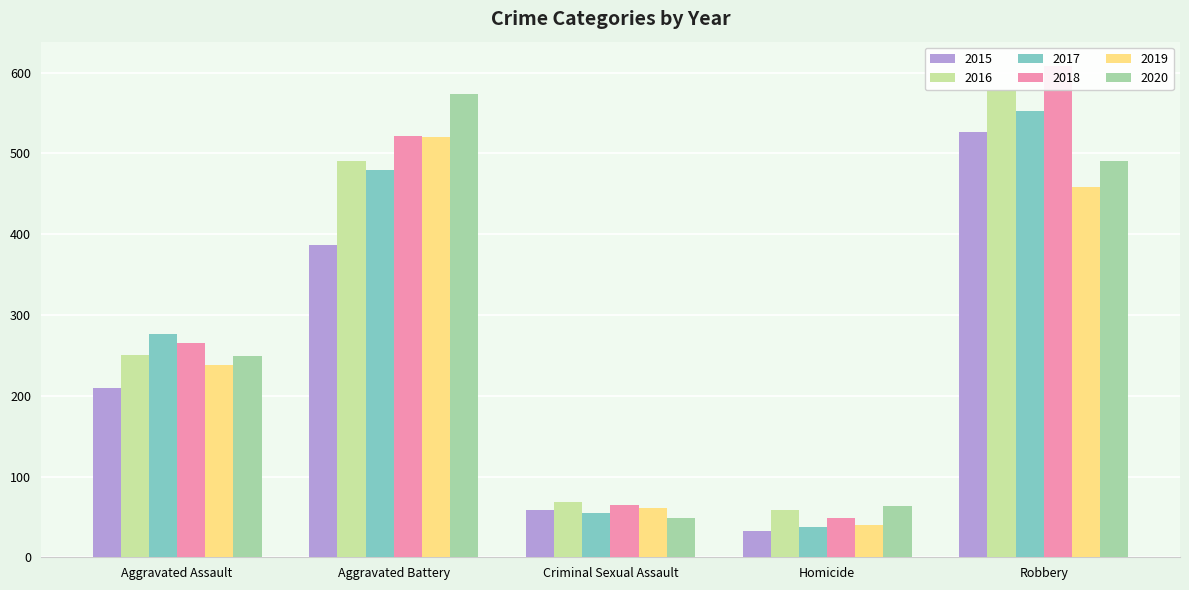

Reading left to right, extract all data points from this chart.

2015: 210	387	58	32	527
2016: 250	491	69	59	579
2017: 276	480	55	37	553
2018: 265	522	65	49	608
2019: 238	520	61	40	458
2020: 249	574	49	63	491